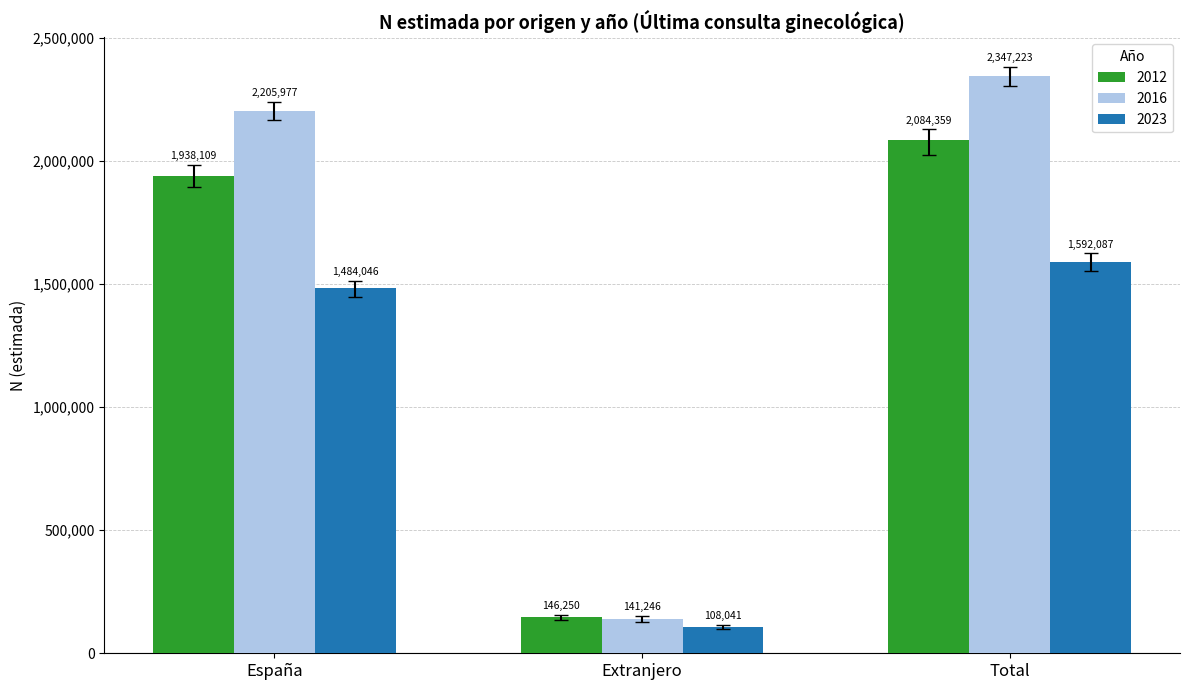

What is the sum of all 2012 values?

4168718